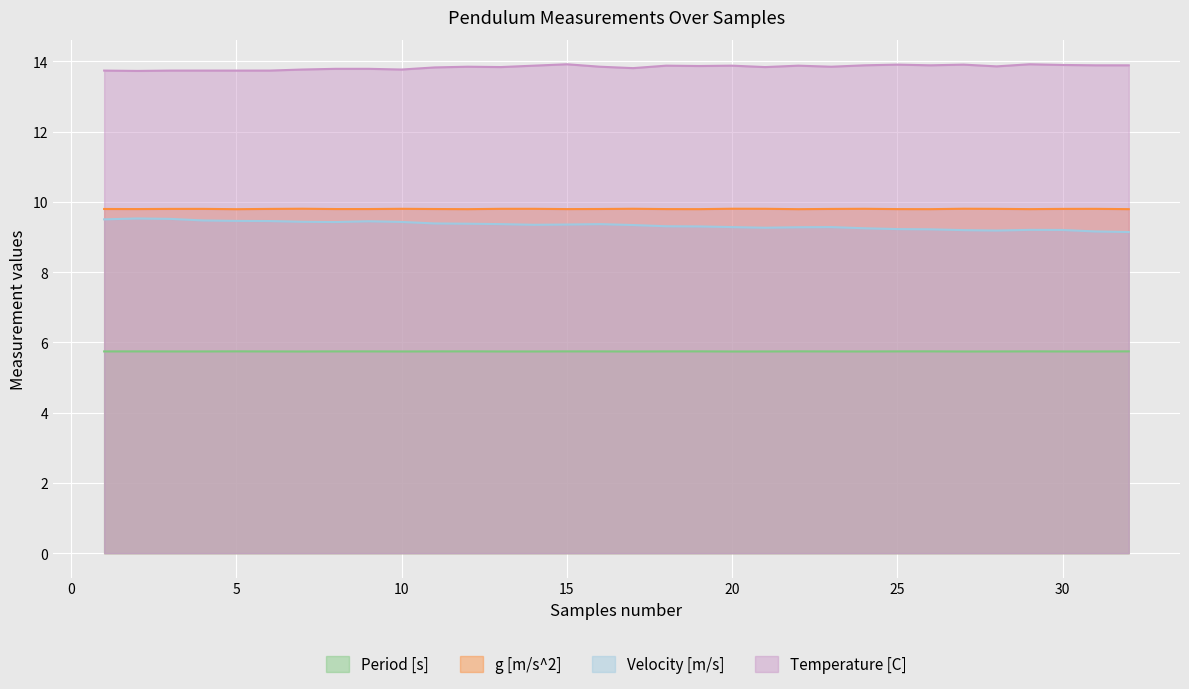

Which series changed the most between 1 and 17?

Velocity [m/s]